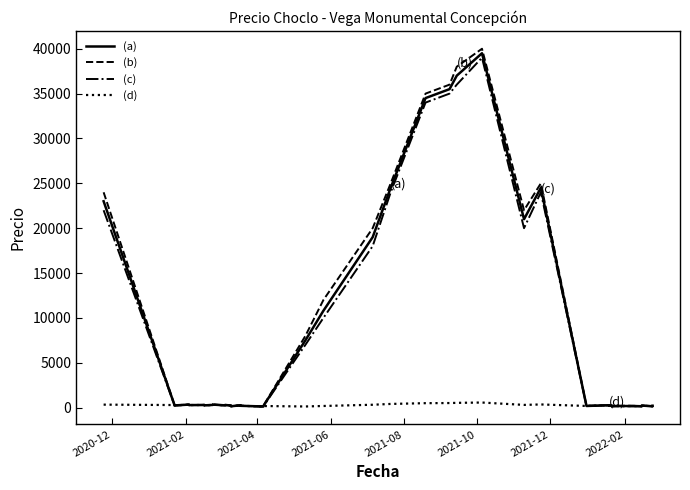

At how many categories does at least one series exceed 15979?

9